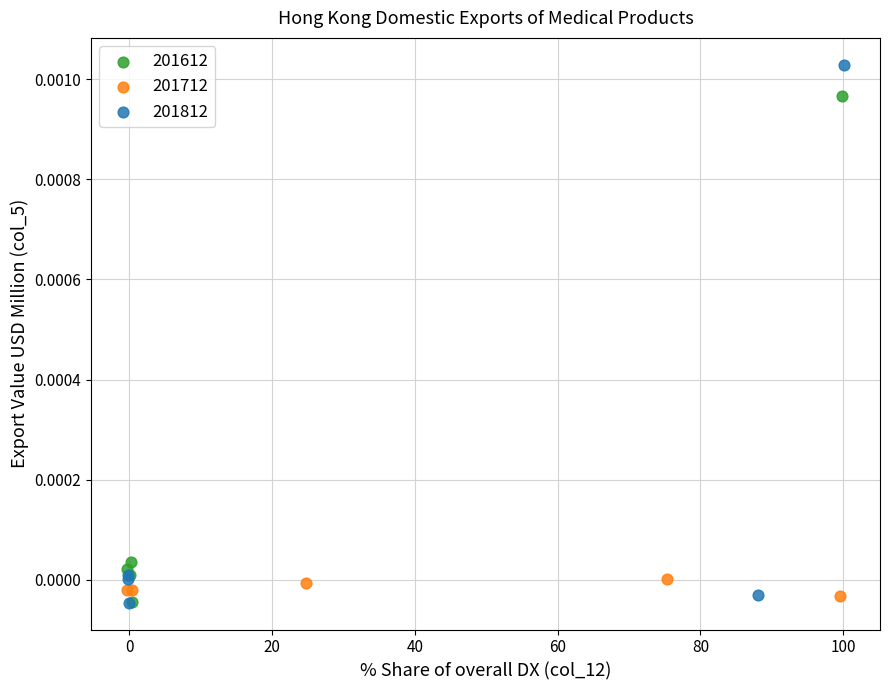

Which series contains the highest Y value?

201812